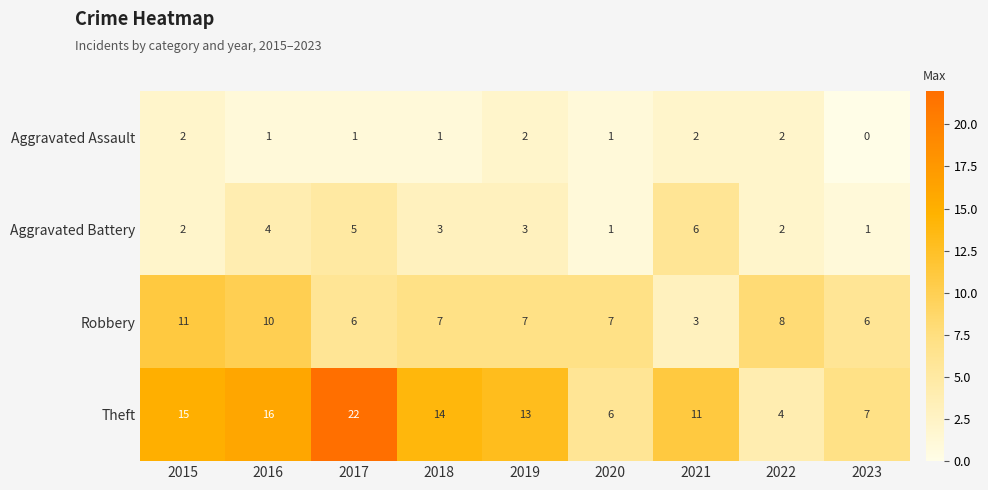

Is it true that Aggravated Battery equals 1 at 2020?

True